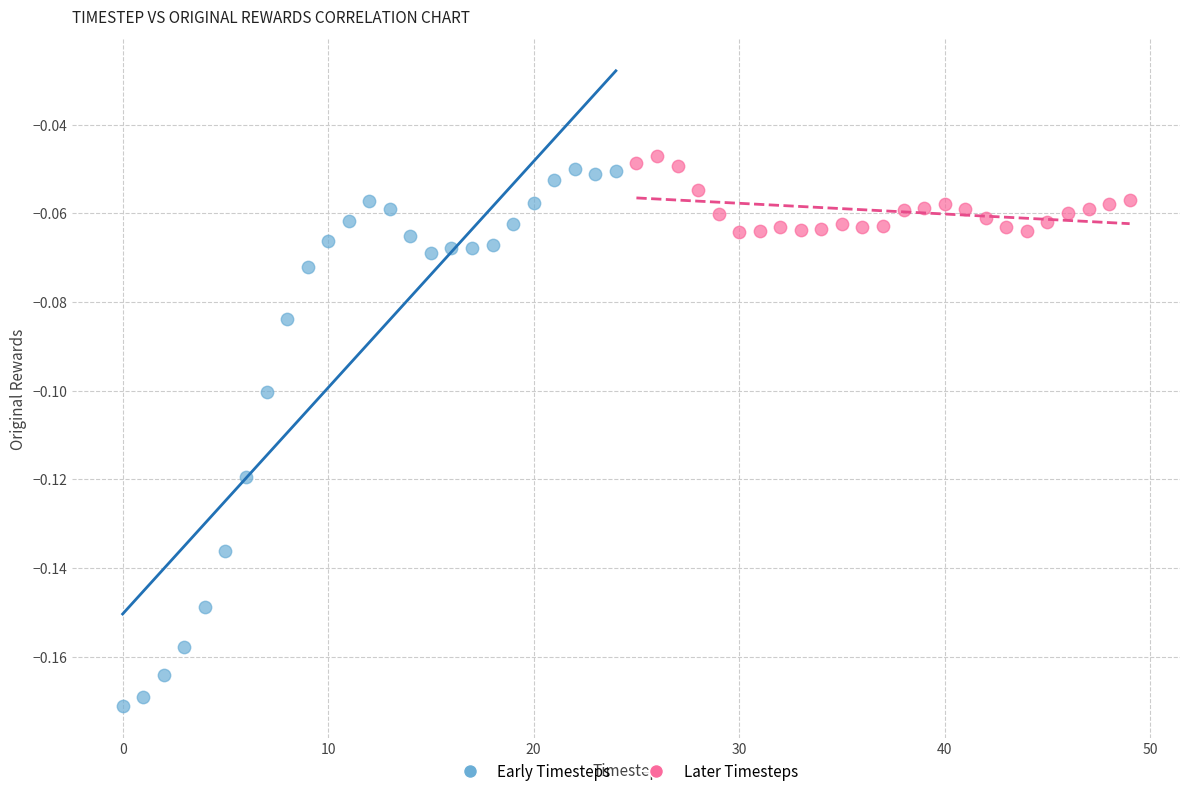

Which series reaches the minimum Y coordinate?

Early Timesteps